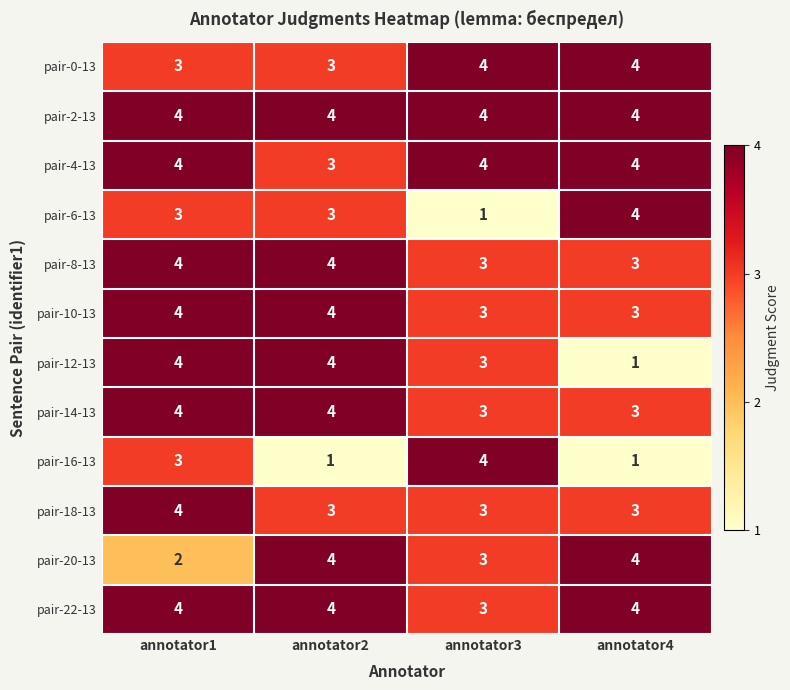

What is the sum of the pair-14-13 values at annotator3 and annotator4?

6